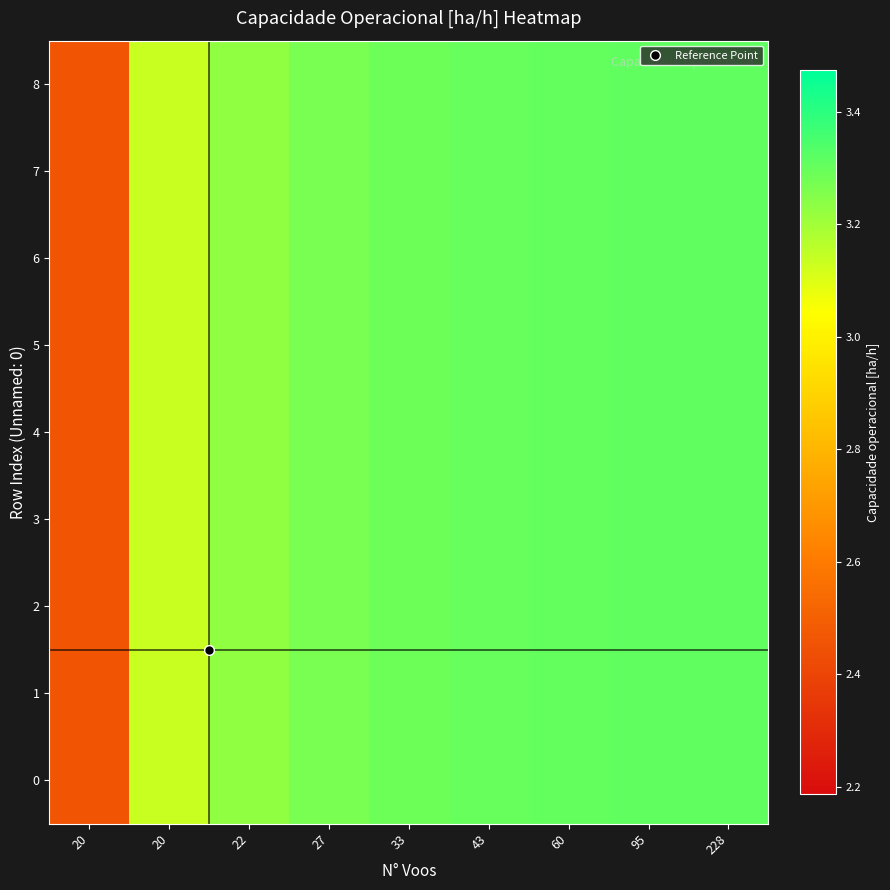

Between 27 and 20, which is larger?

27